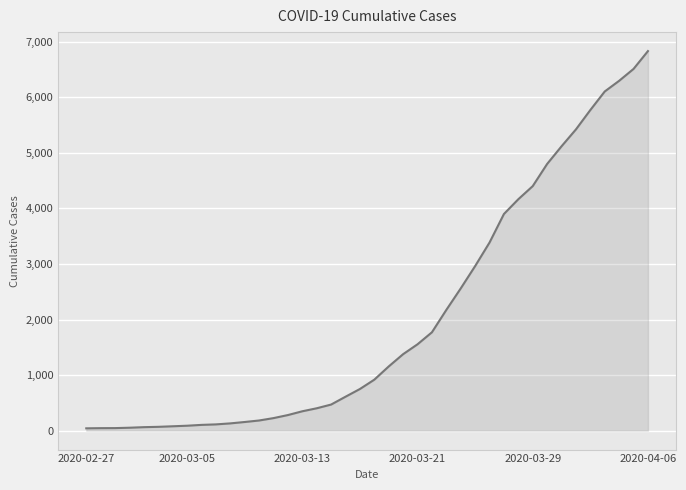

What is the greatest value displayed?

6833